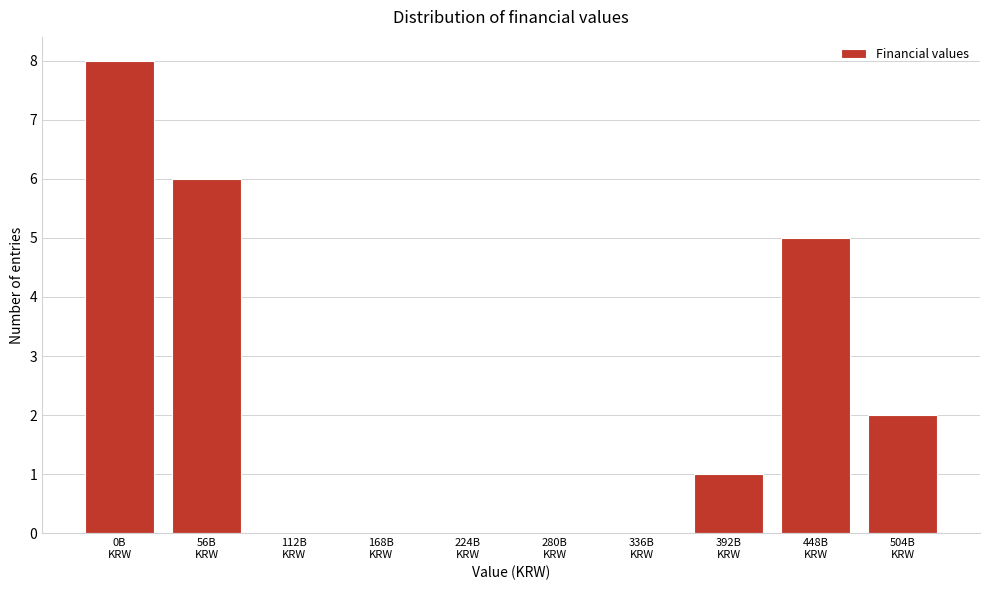

What is the maximum value shown in the chart?

8